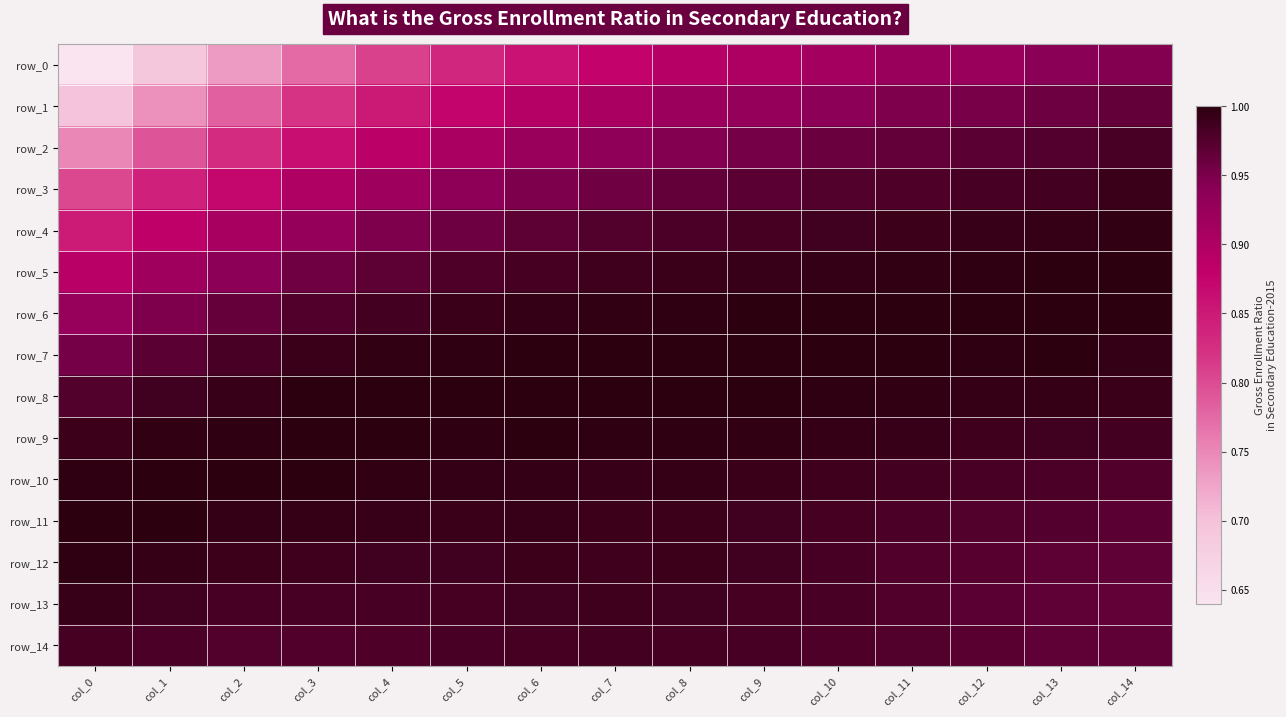

List the series in order of their peak value, highest first.

row_7, row_8, row_5, row_6, row_9, row_10, row_11, row_12, row_4, row_13, row_3, row_14, row_2, row_1, row_0